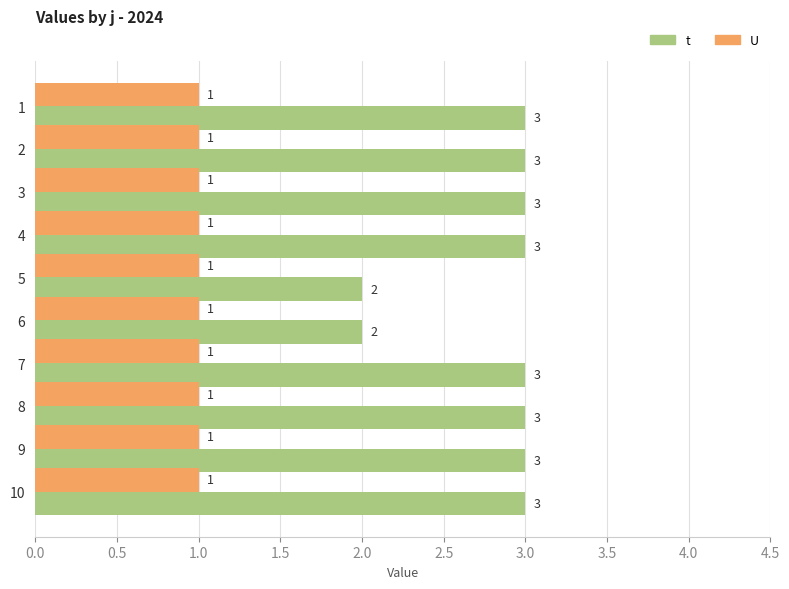

Which series has the largest total across all categories?

t